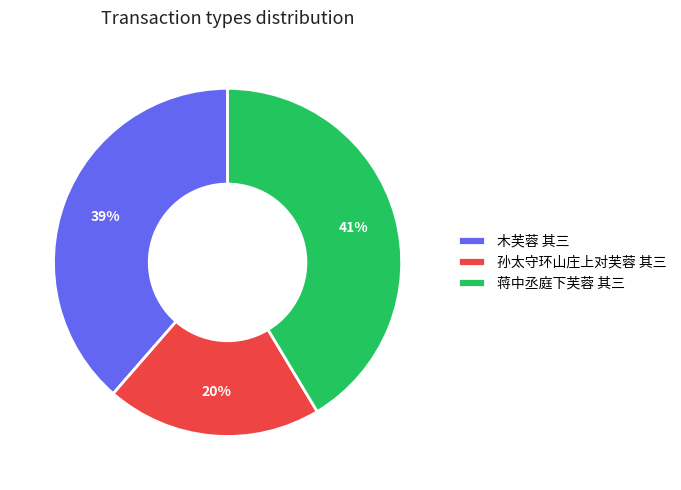

What is the ratio of the value at 孙太守环山庄上对芙蓉 其三 to the value at 蒋中丞庭下芙蓉 其三?

0.5